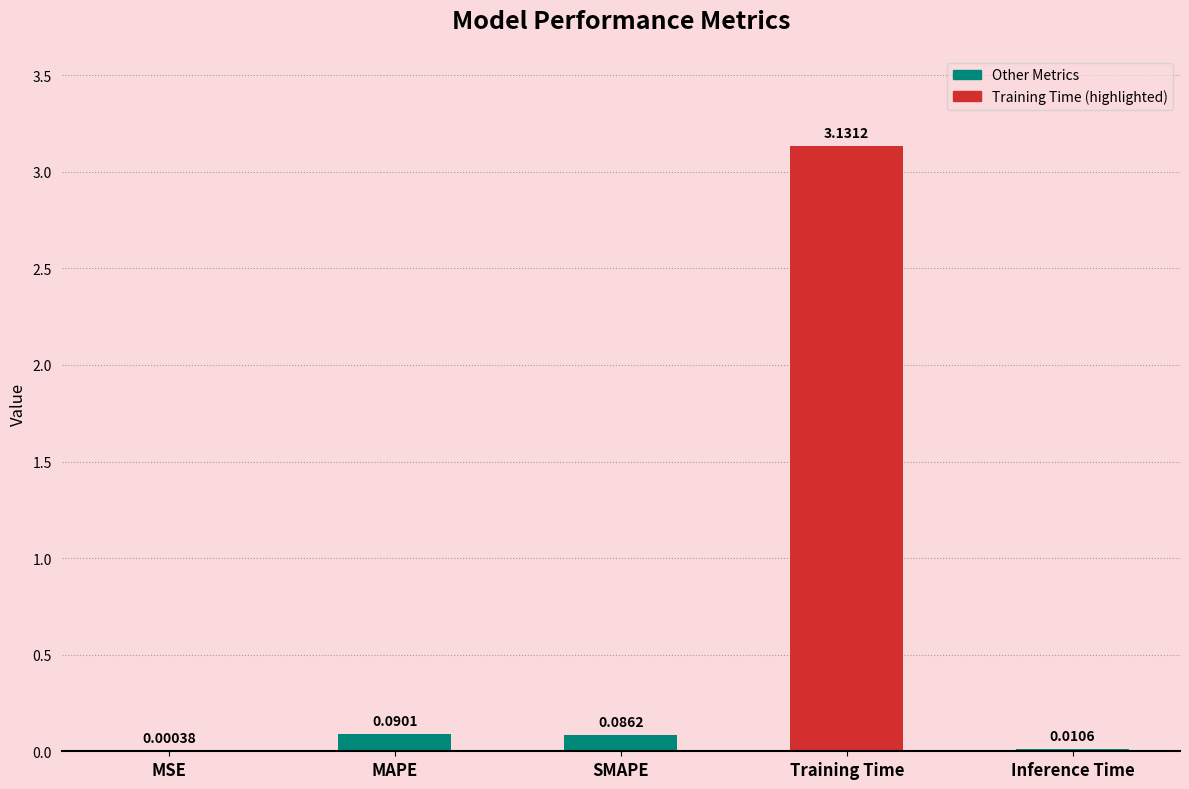

Which label corresponds to the largest value in the chart?

Training Time